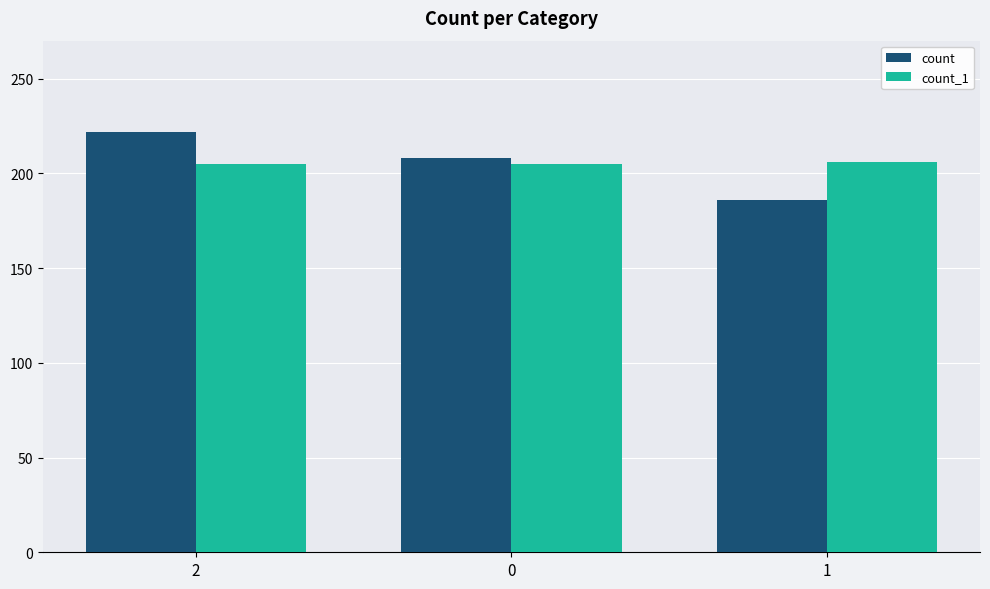

Which series has the largest range (max minus min)?

count